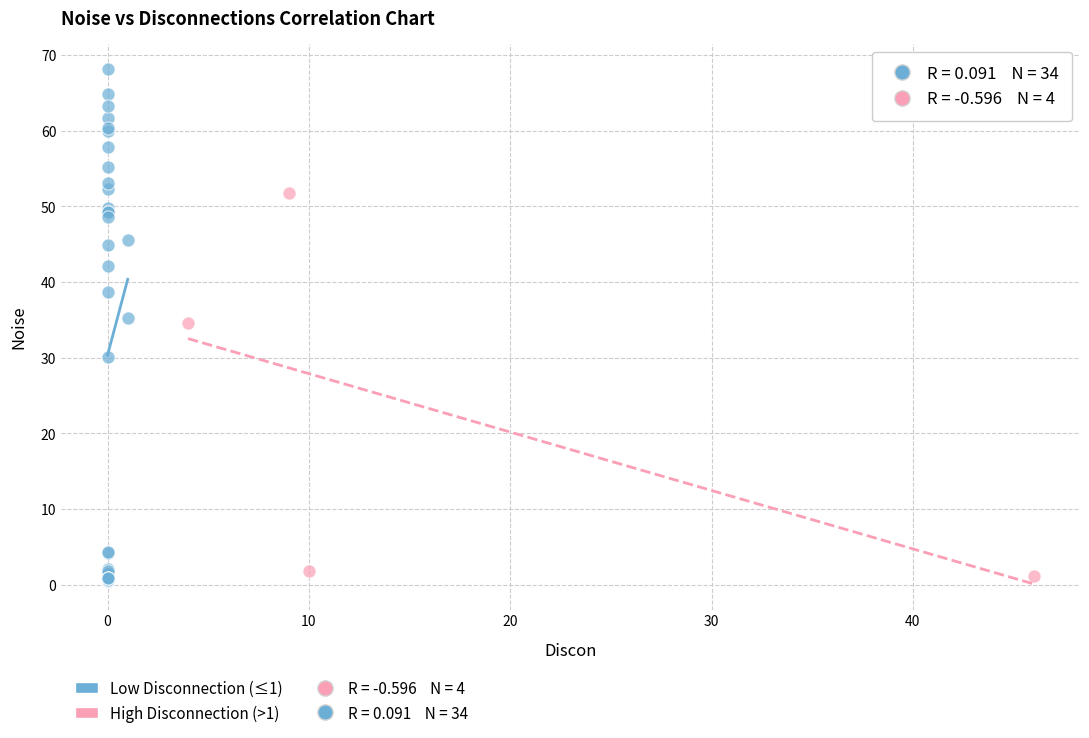

Which series has the largest Y range (max minus min)?

Low Disconnection (≤1)